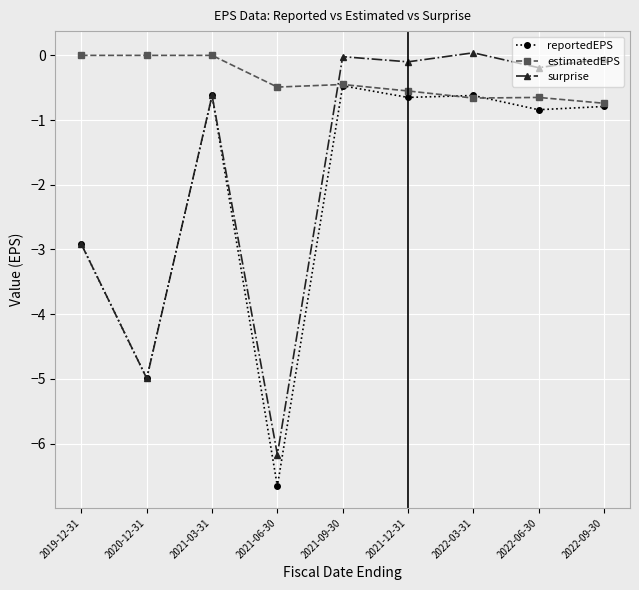

How many series are shown in this chart?

3